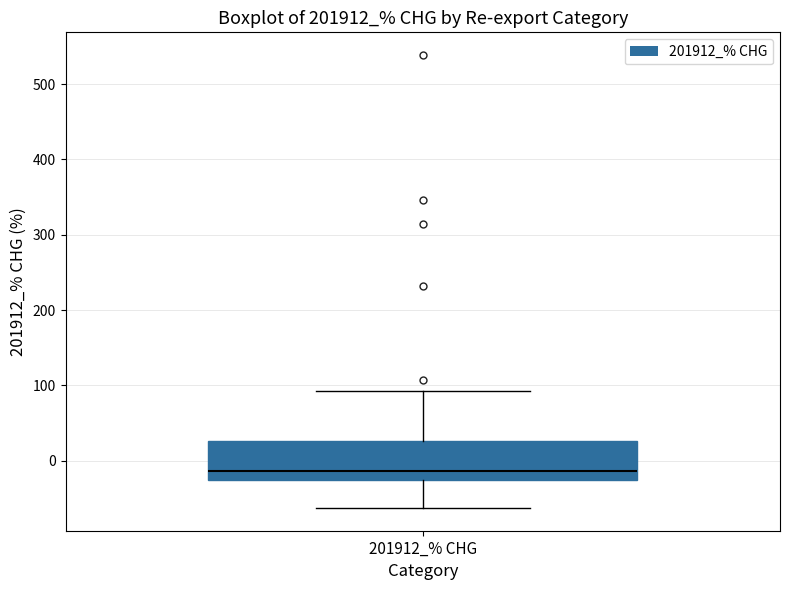

Where does the lower whisker of the box for 201912_% CHG end on the y-axis? The values are not printed on the chart, so give them approximately, as read against the axis.

-60